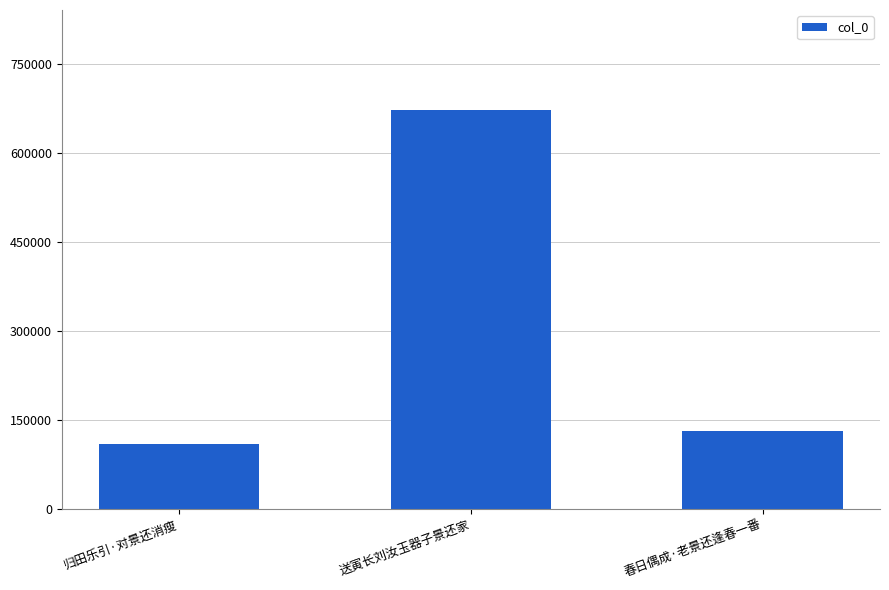

Which category has the highest value across all series?

送寅长刘汝玉器子景还家